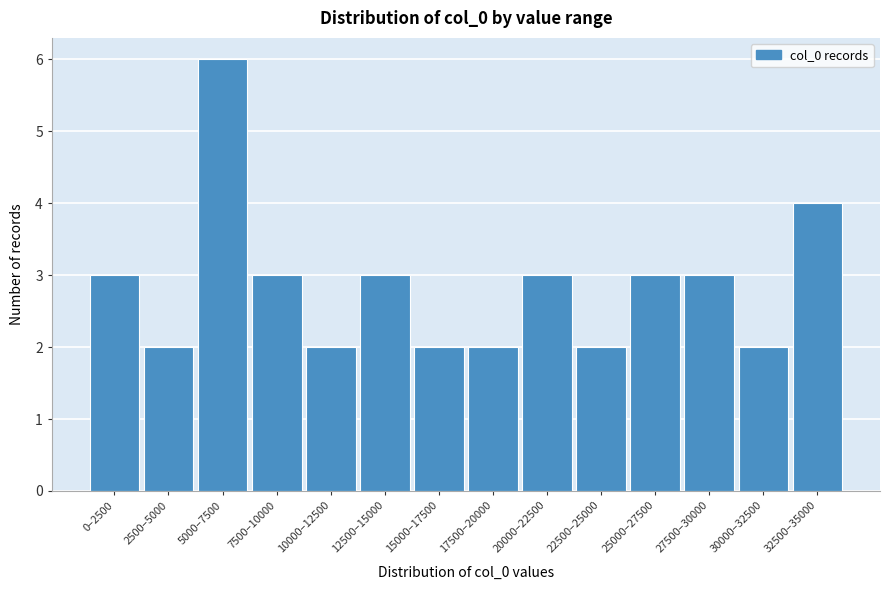

Reading left to right, list all the values displayed in this chart.

3	2	6	3	2	3	2	2	3	2	3	3	2	4